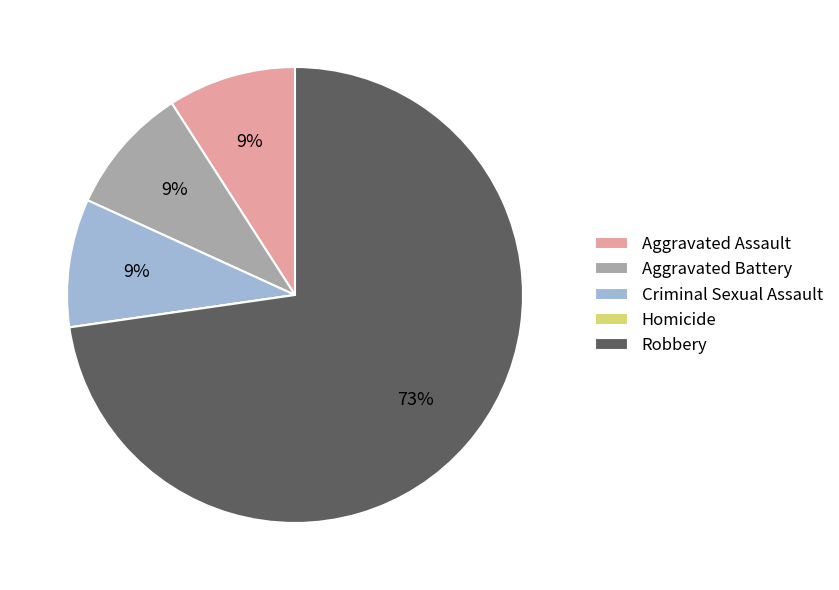

Do Criminal Sexual Assault and Robbery together represent more than half of the pie?

Yes